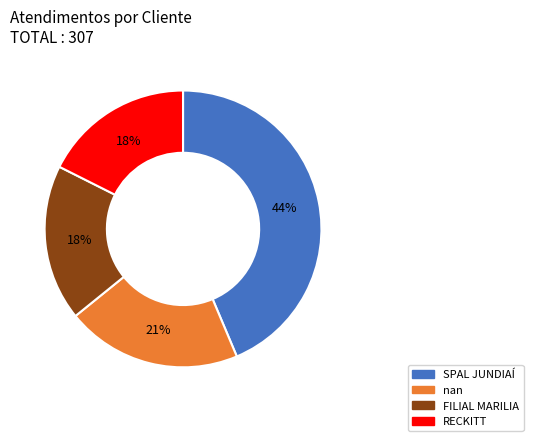

What is the largest slice in the pie chart?

SPAL JUNDIAÍ